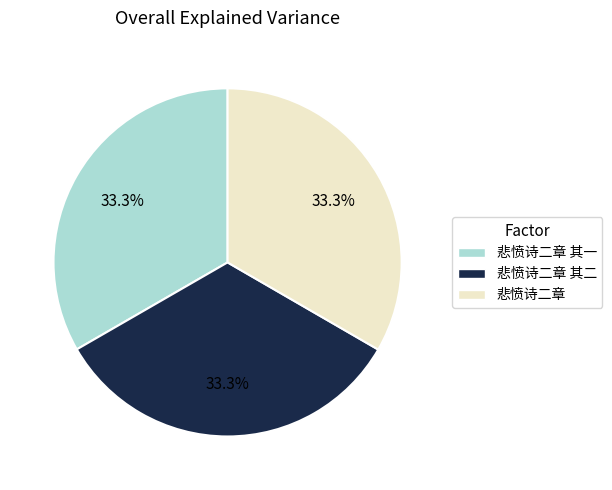

Is there a majority slice in this chart?

No